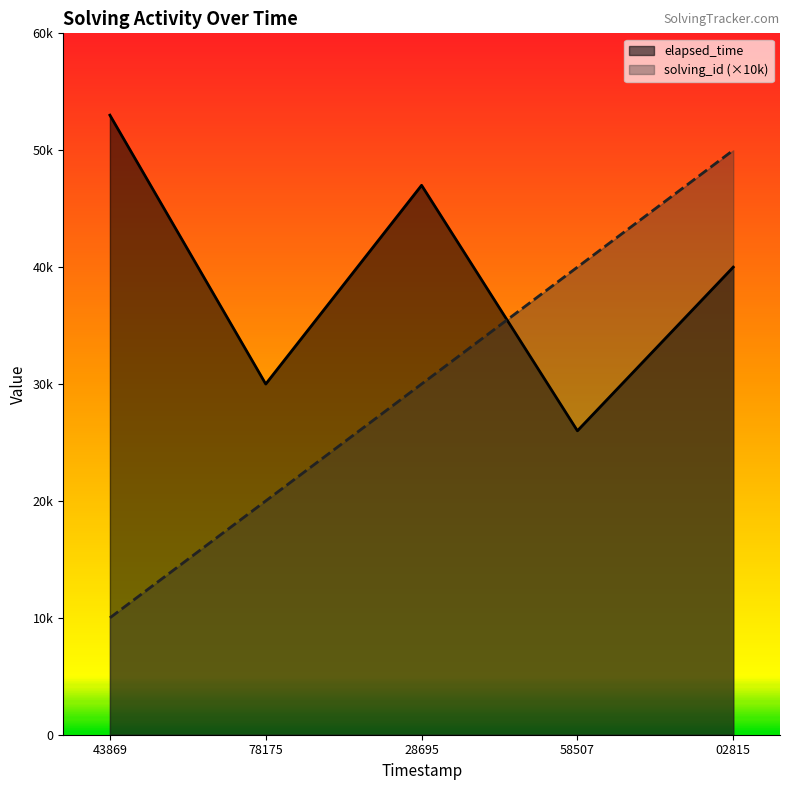

What is the total value across all series at 02815?

90000